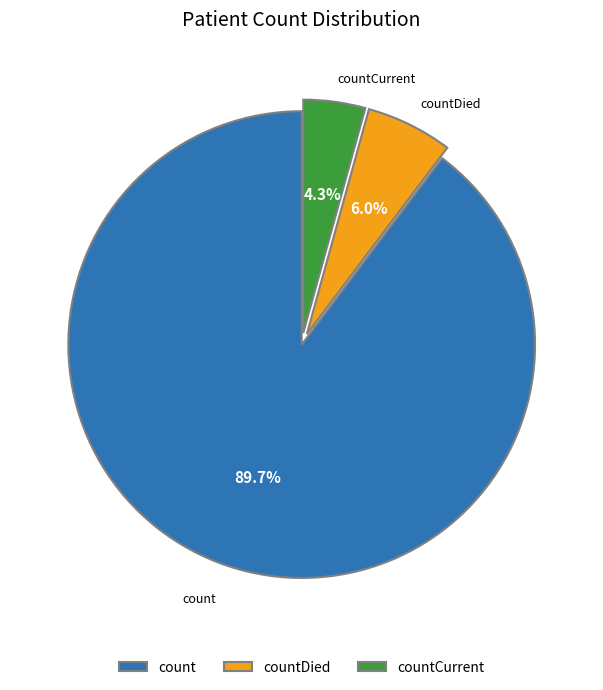

Does count account for over 50% of the chart?

Yes